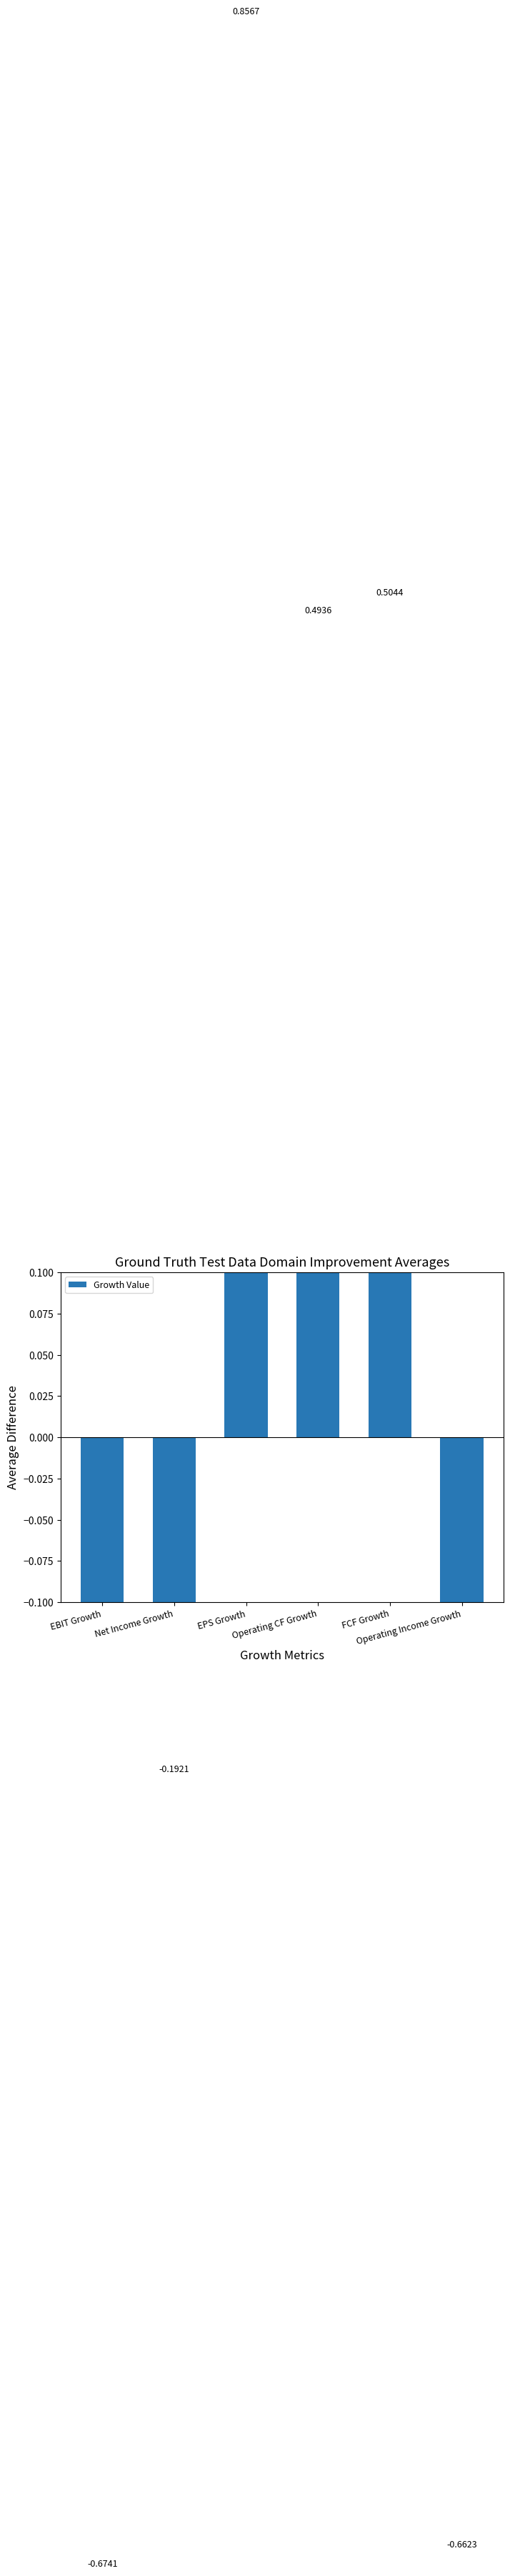

What is the average value?

0.1